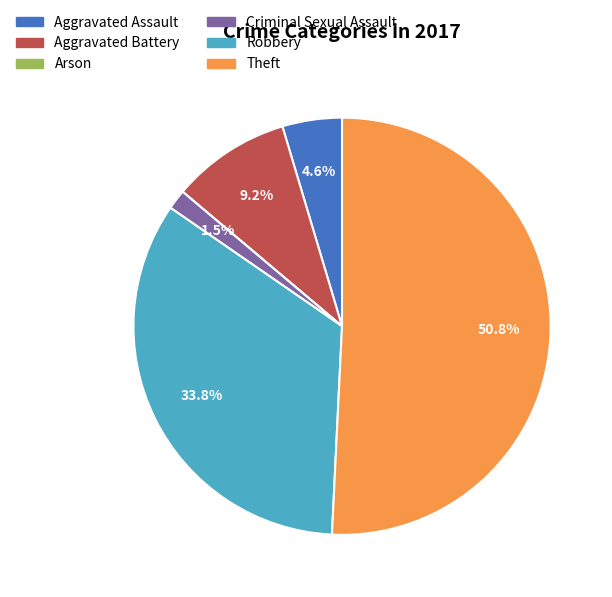

Which category has the biggest portion of the pie?

Theft